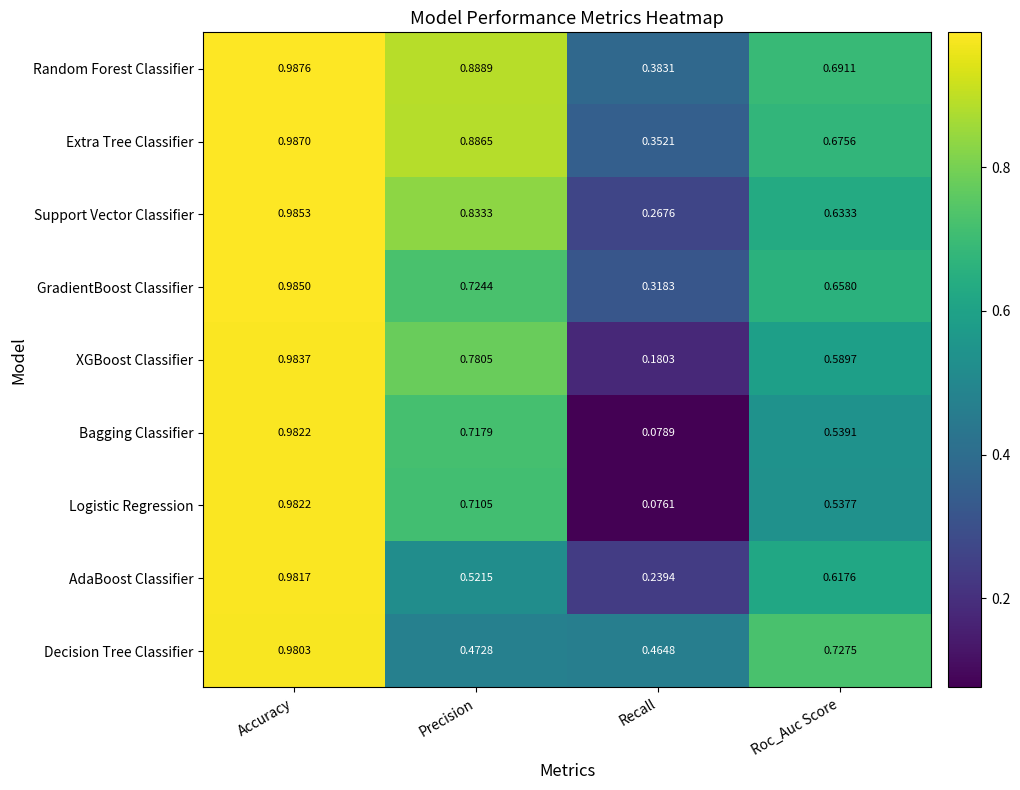

Which category has the lowest value in the Extra Tree Classifier series?

Recall